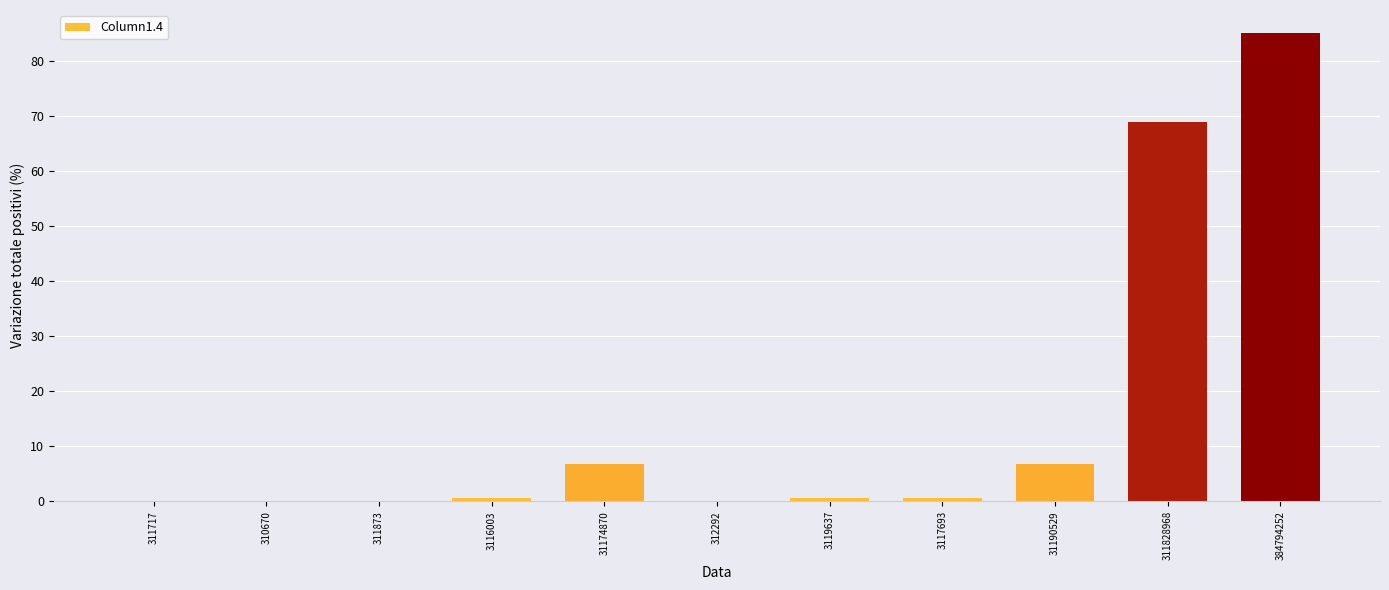

Reading left to right, transcribe all the data shown in this chart.

0.1	0.1	0.1	0.7	6.9	0.1	0.7	0.7	6.9	68.8	84.9